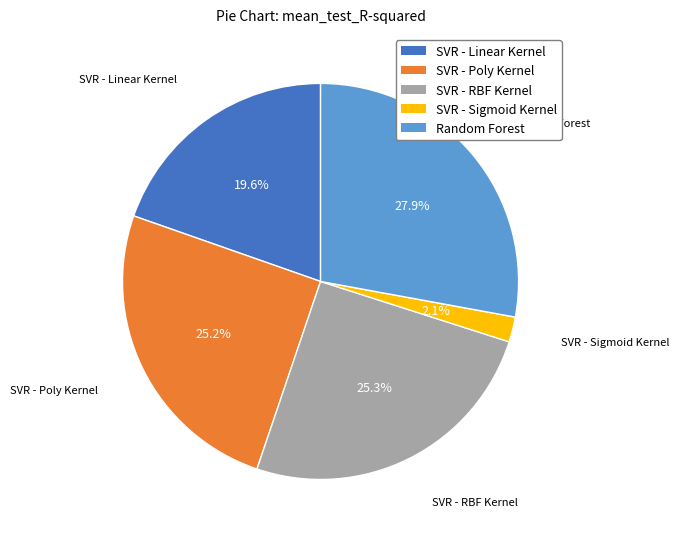

Which slice is the largest?

Random Forest